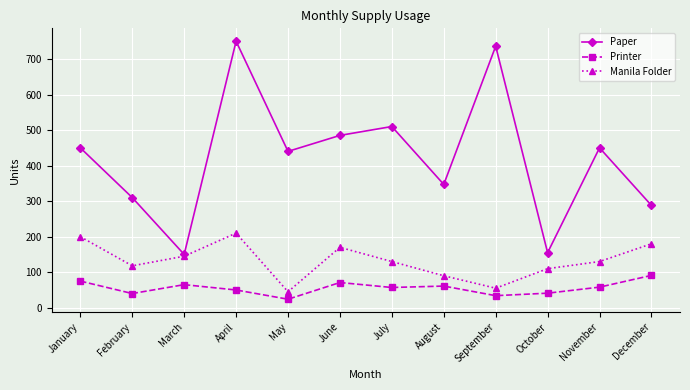

What is the spread (max minus min) of values at November?

392